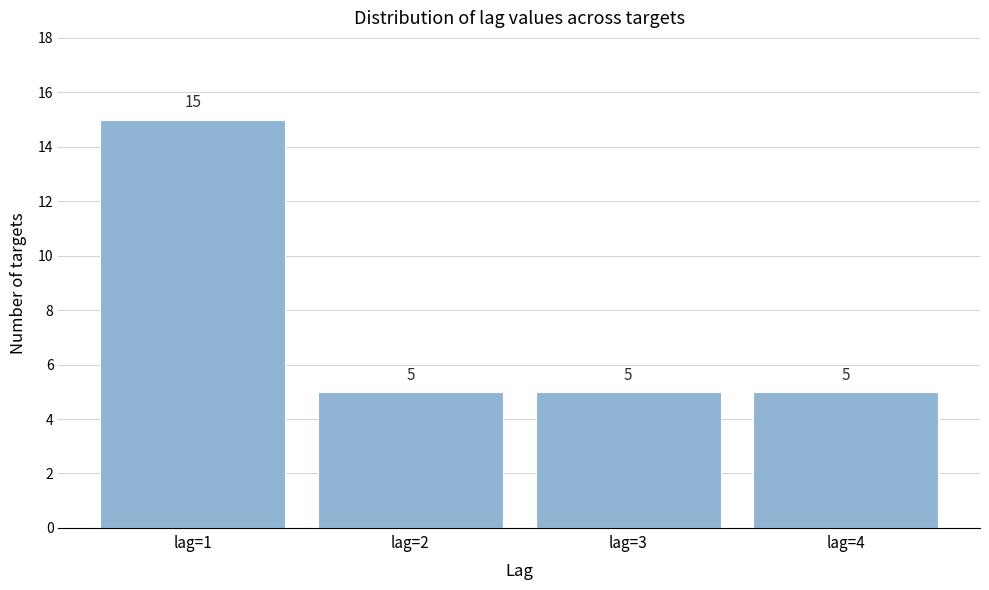

Reading left to right, what are all the values shown in this chart?

15	5	5	5